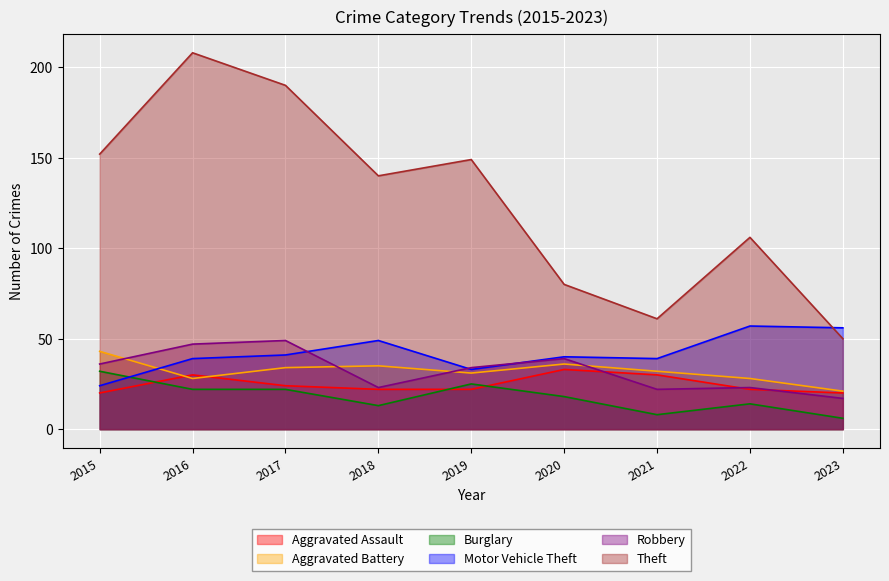

How many interior local valleys does the Burglary series have?

2